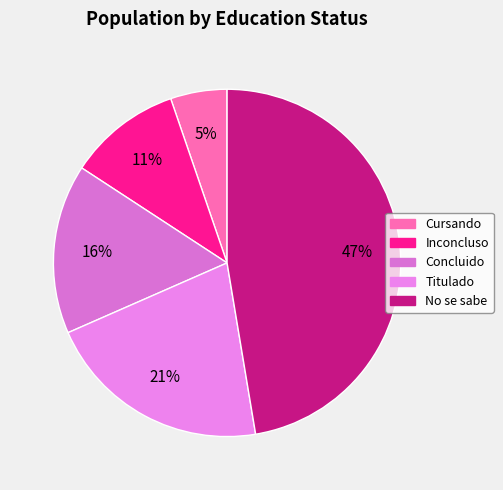

Is there any slice that represents more than half of the pie?

No